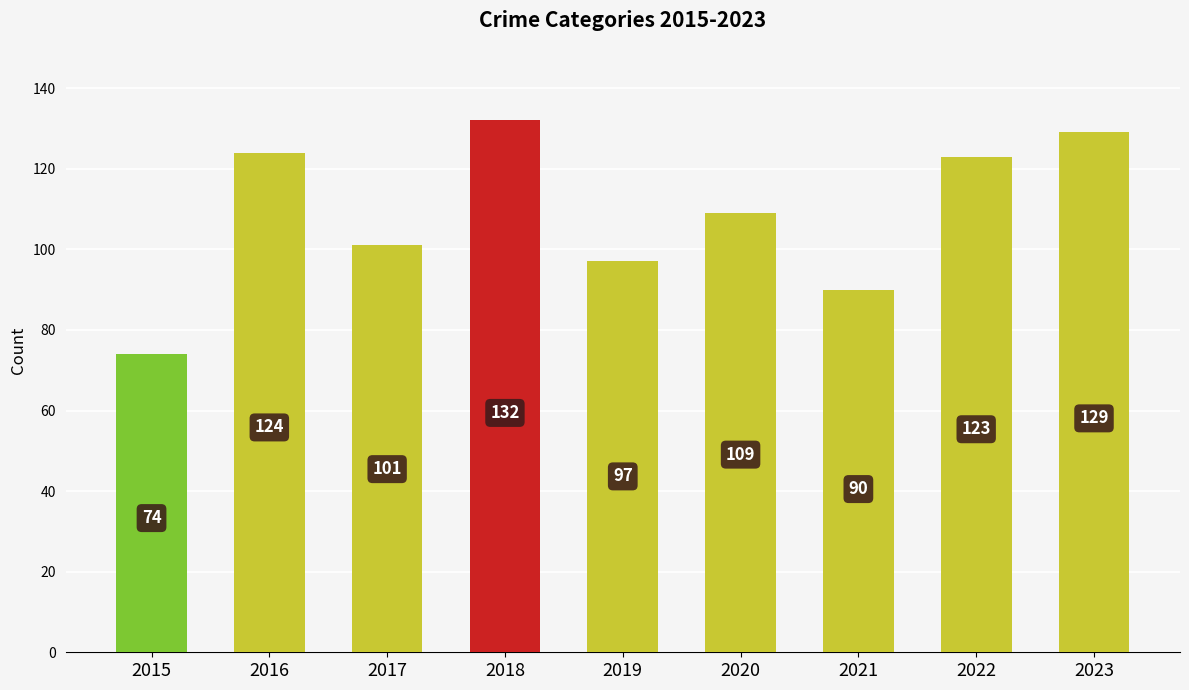

Rank the categories by value from highest to lowest.

2018, 2023, 2016, 2022, 2020, 2017, 2019, 2021, 2015